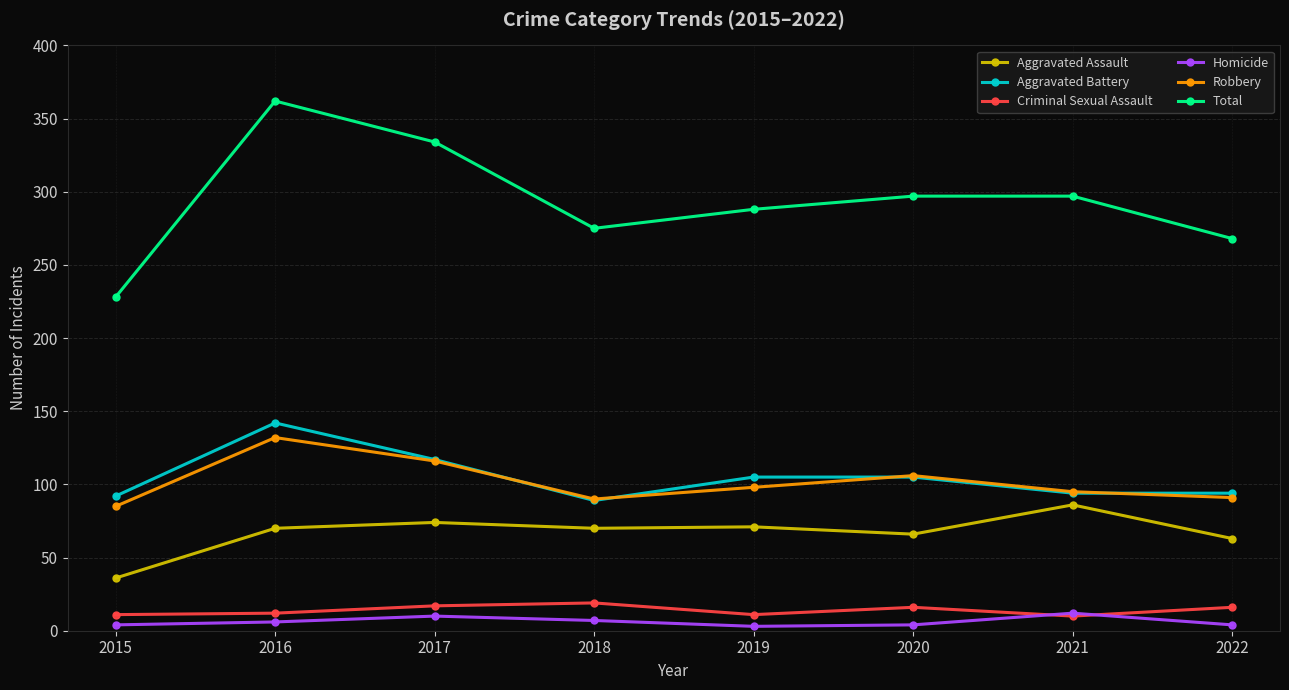

What is the maximum value for Aggravated Battery?

142